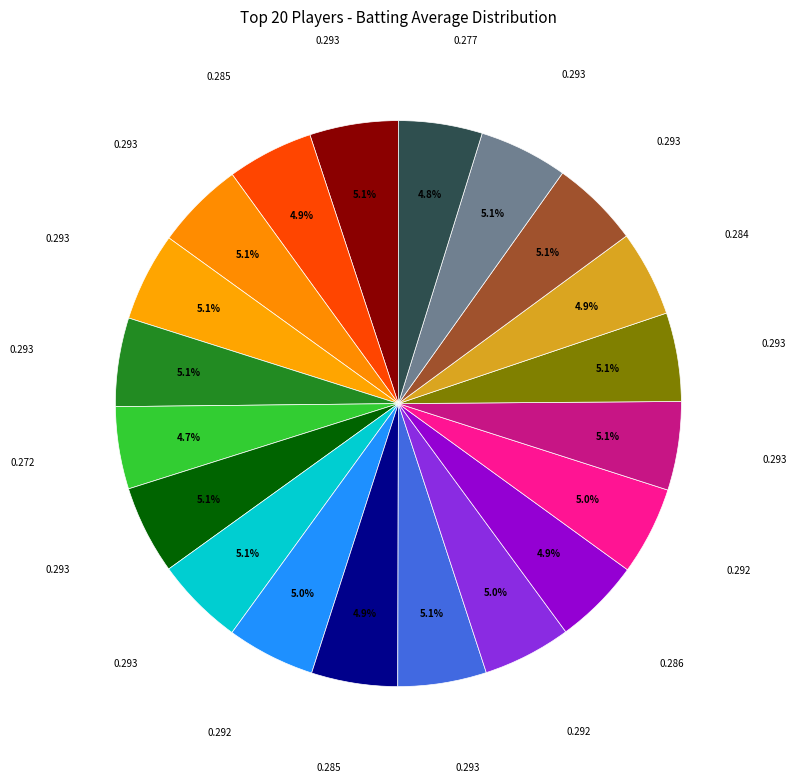

How many segments does this pie chart have?

20